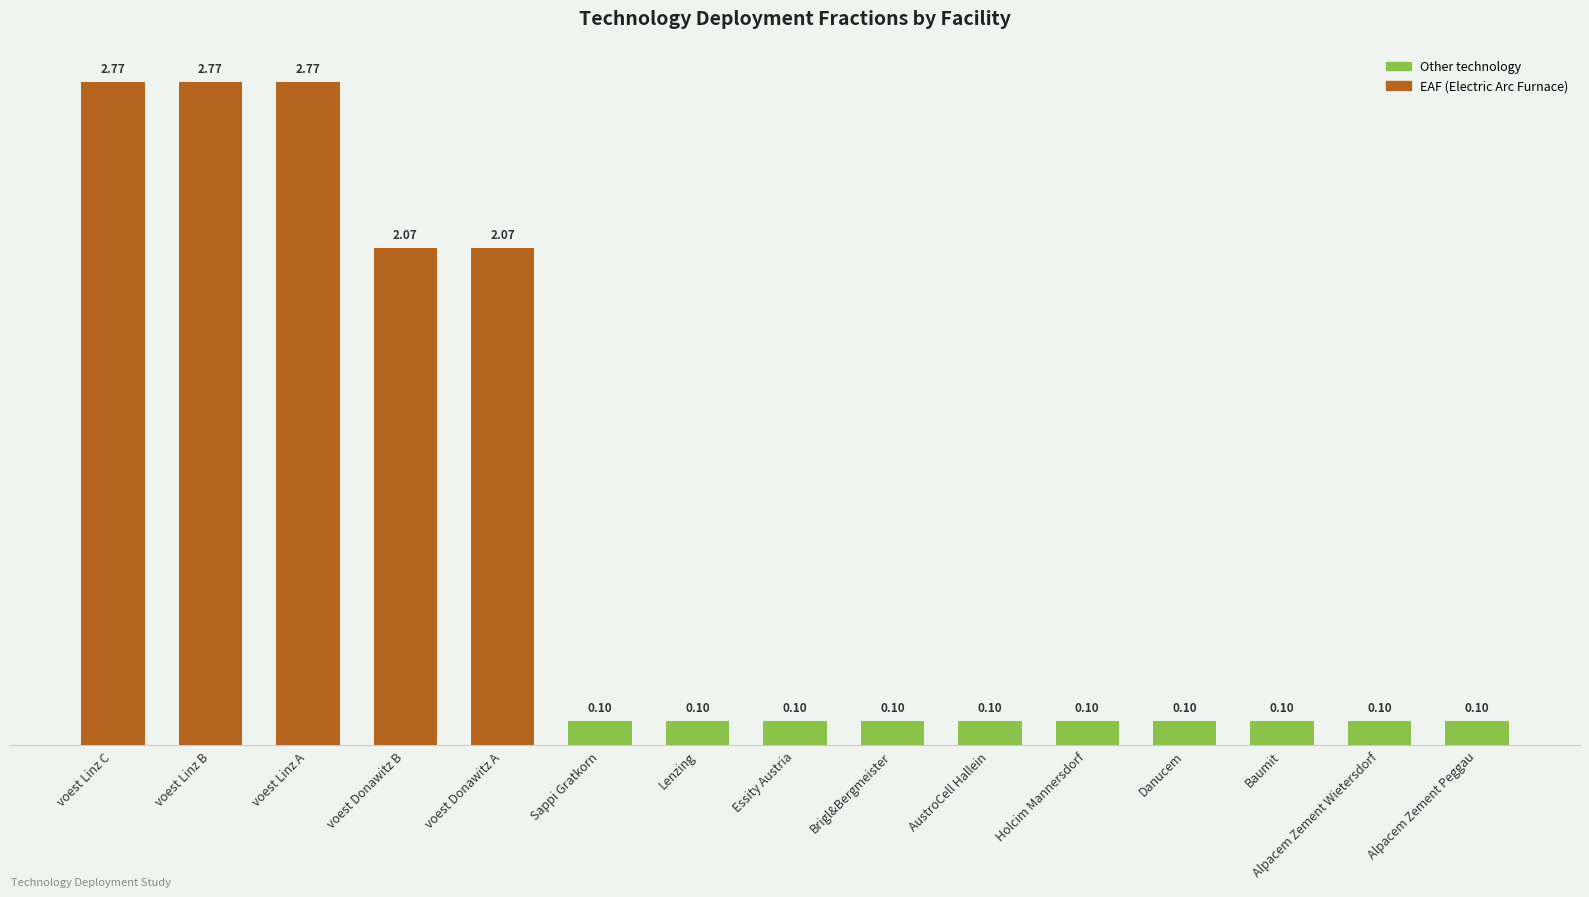

Which has a higher value, voest Donawitz B or Alpacem Zement Peggau?

voest Donawitz B